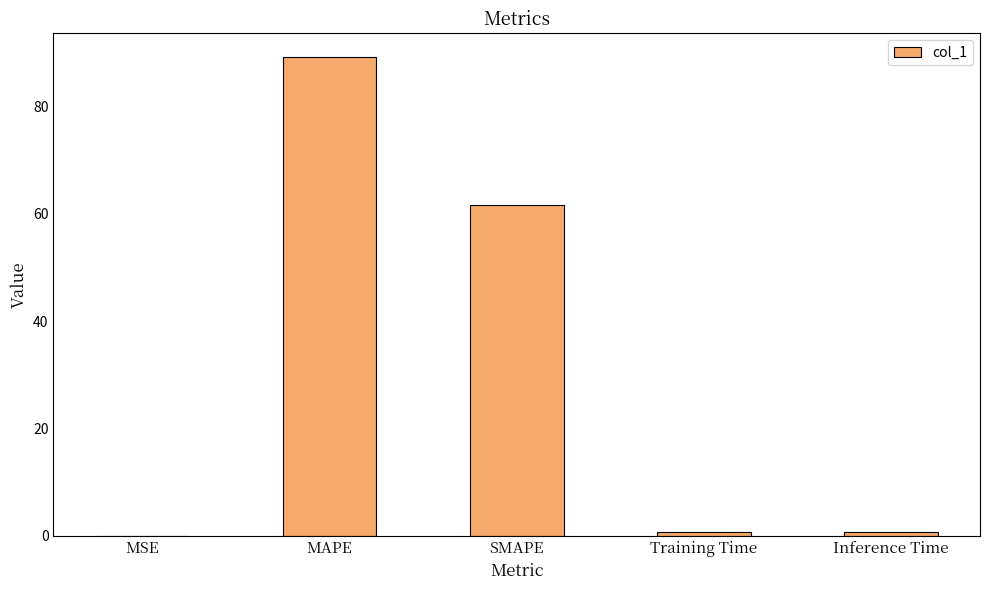

What is the sum of all values?

152.3